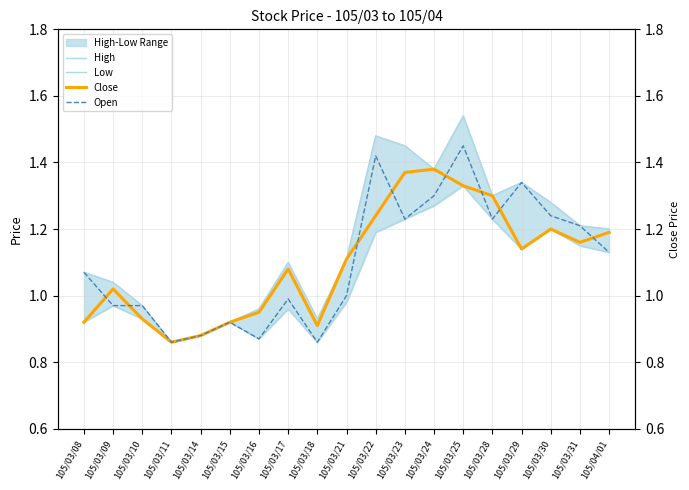

What value does the High series have at 105/03/17?

1.1